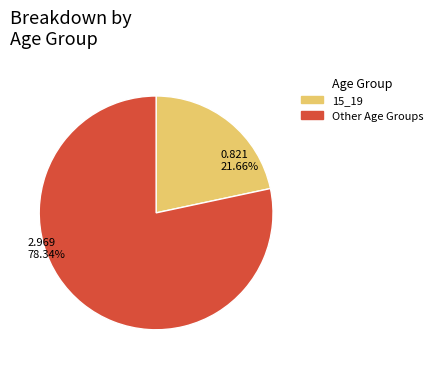

What is the smallest slice in the pie chart?

15_19